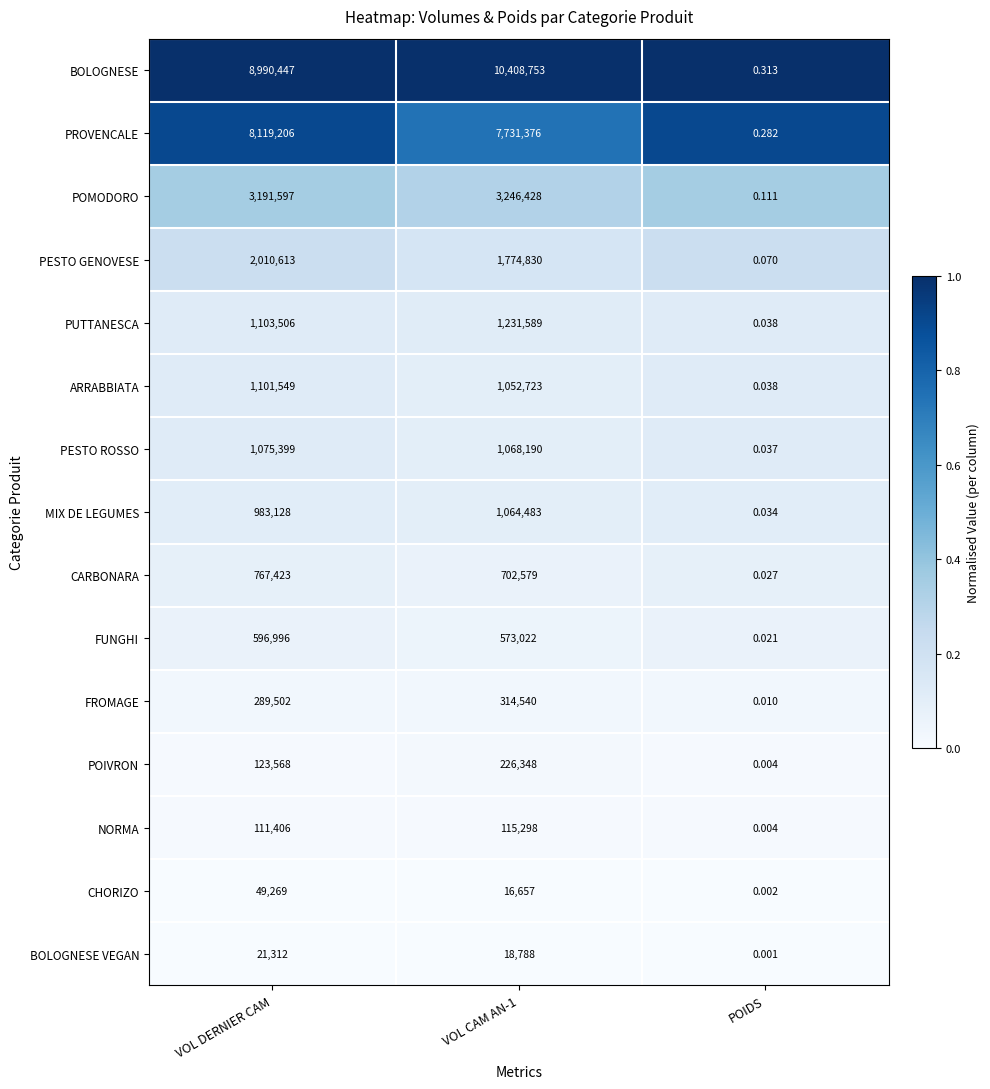

Is the value of PUTTANESCA at VOL CAM AN-1 greater than the value of PESTO ROSSO at POIDS?

Yes